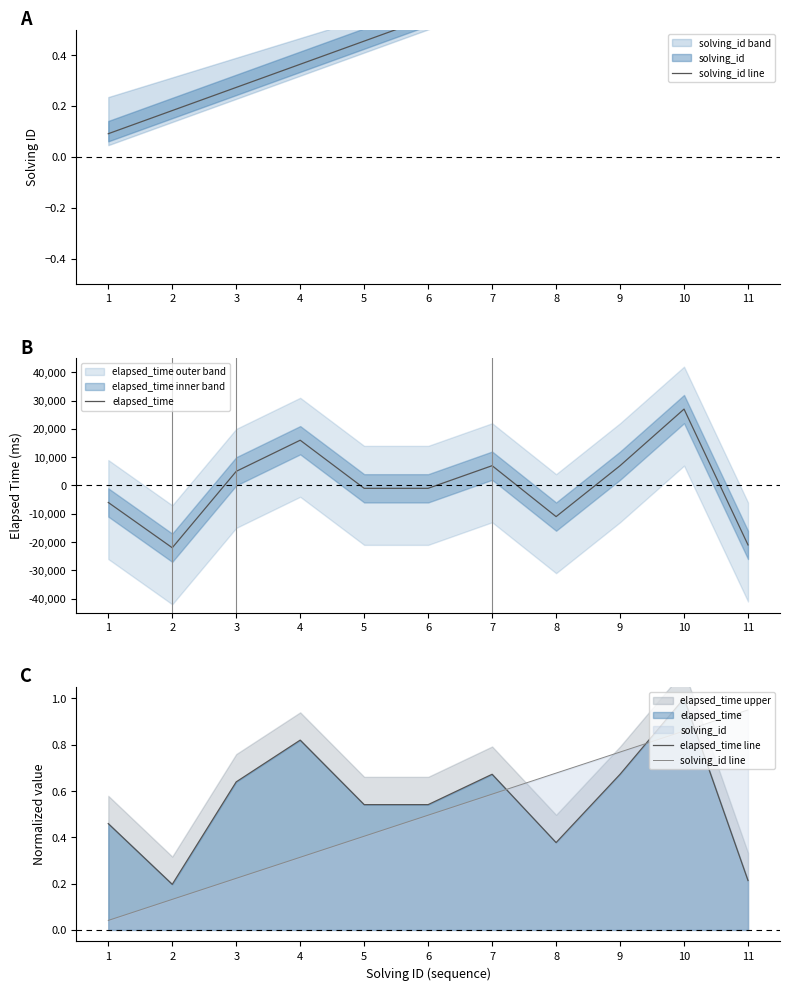

True or false: solving_id line has more than 0 interior local peaks.

False